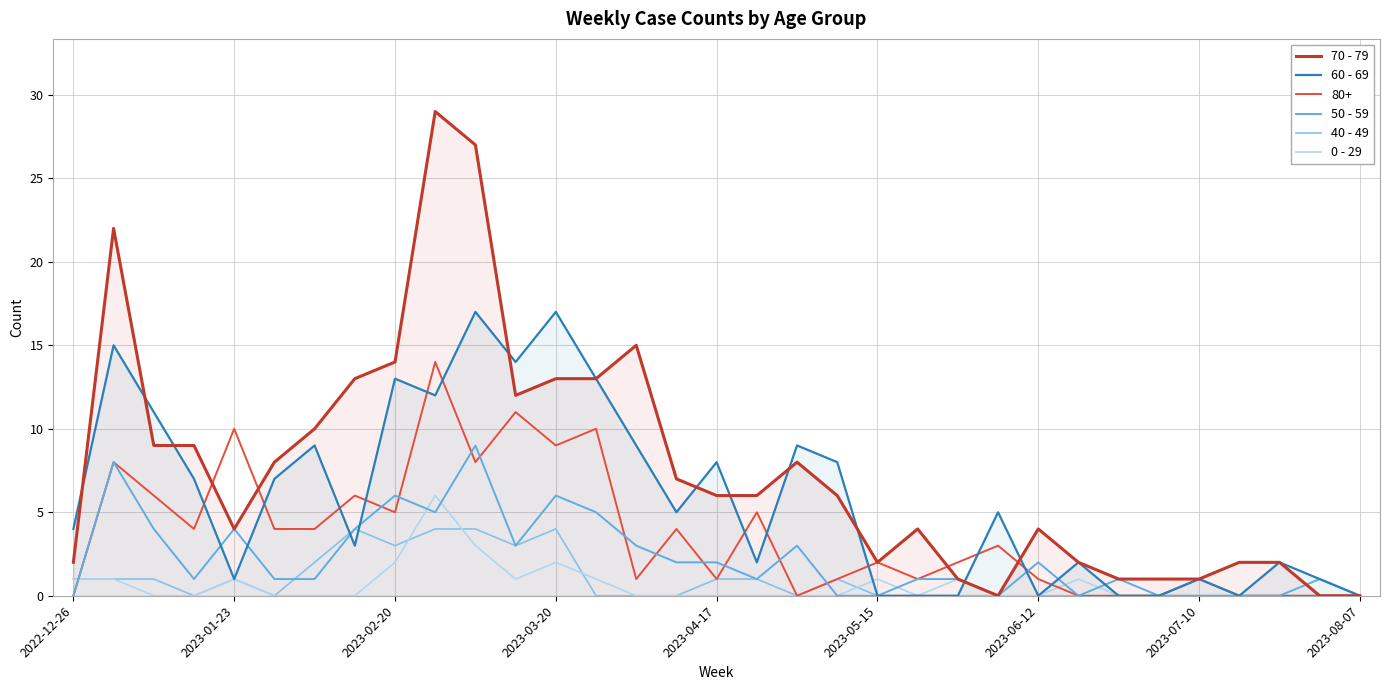

The value of 60 - 69 at 11 is 14. True or false?

True